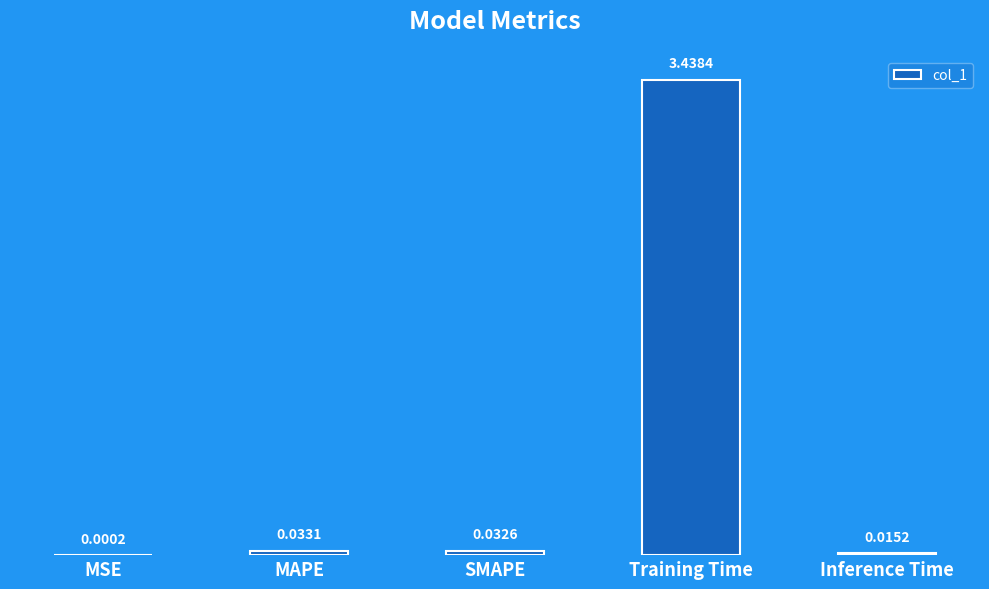

Which label corresponds to the largest value in the chart?

Training Time